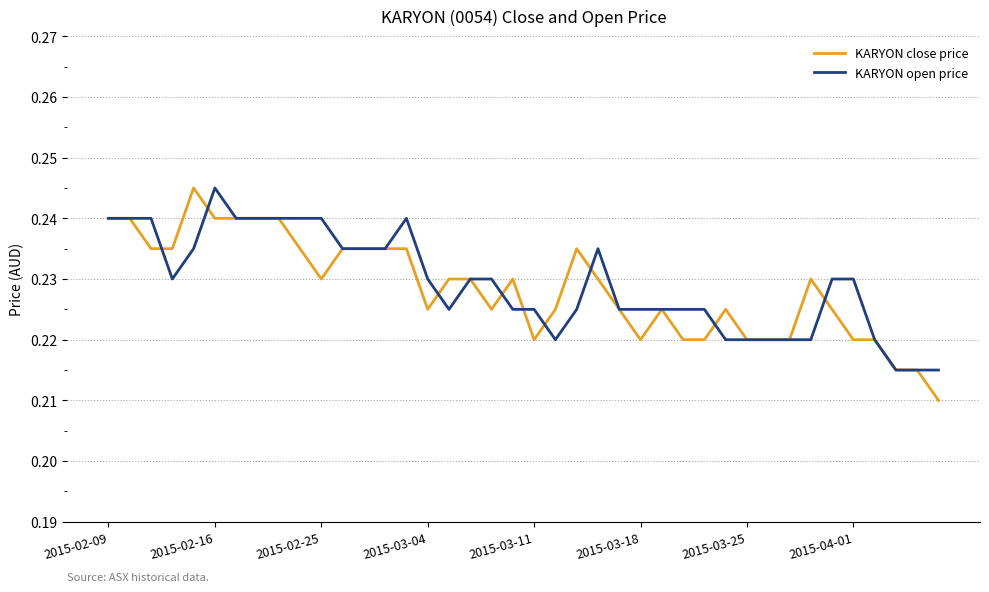

Rank the series by their maximum value, from highest to lowest.

KARYON close price, KARYON open price